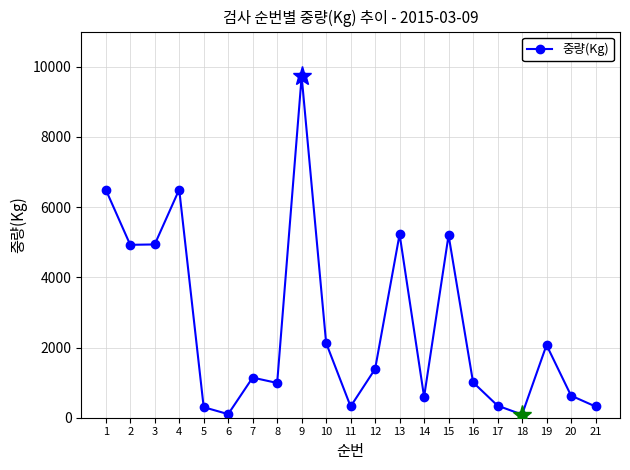

What is the change in value from 7 to 15?

+4057